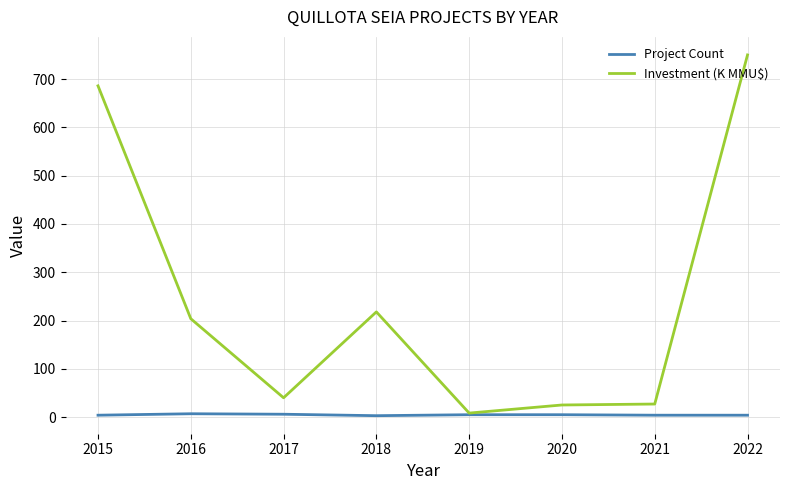

Is it true that Project Count equals 4.0 at 2022?

True